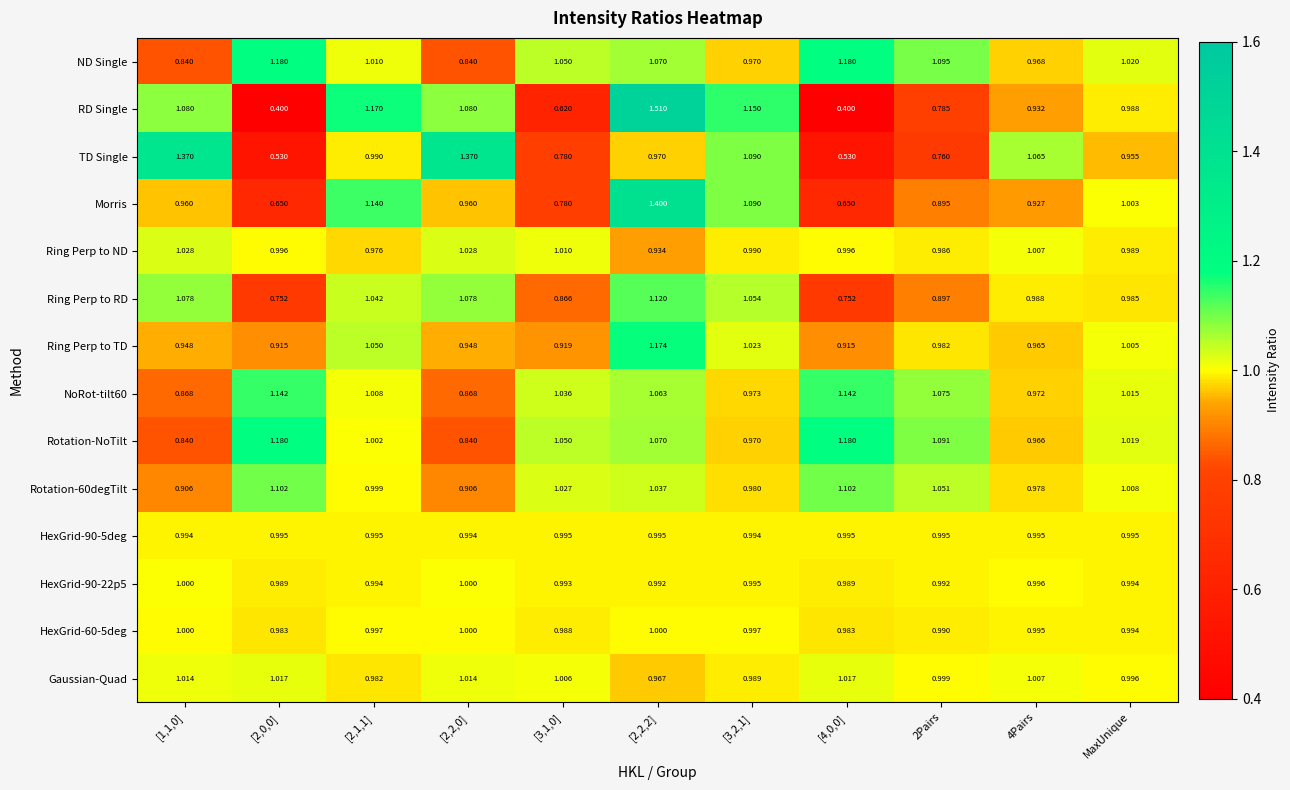

Which series has the largest total across all categories?

ND Single